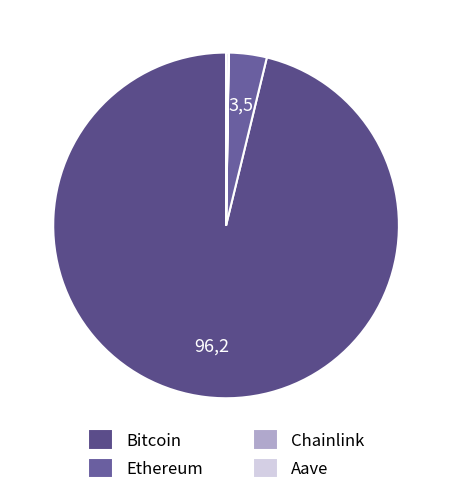

Is Bitcoin the majority of the pie?

Yes